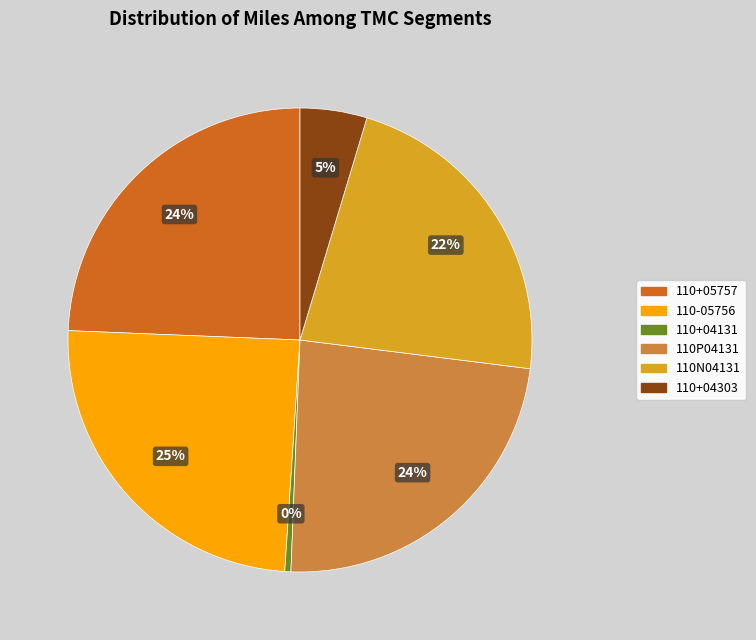

Between 110+04131 and 110N04131, which is larger?

110N04131